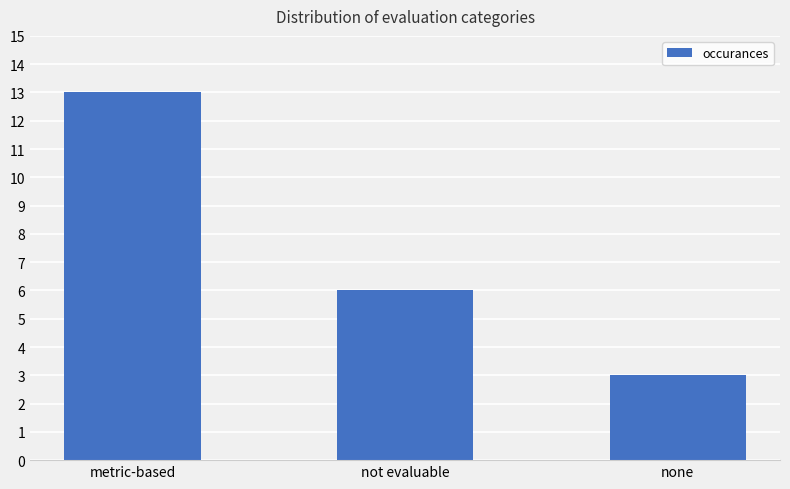

Reading right to left, transcribe all the data shown in this chart.

none=3	not evaluable=6	metric-based=13